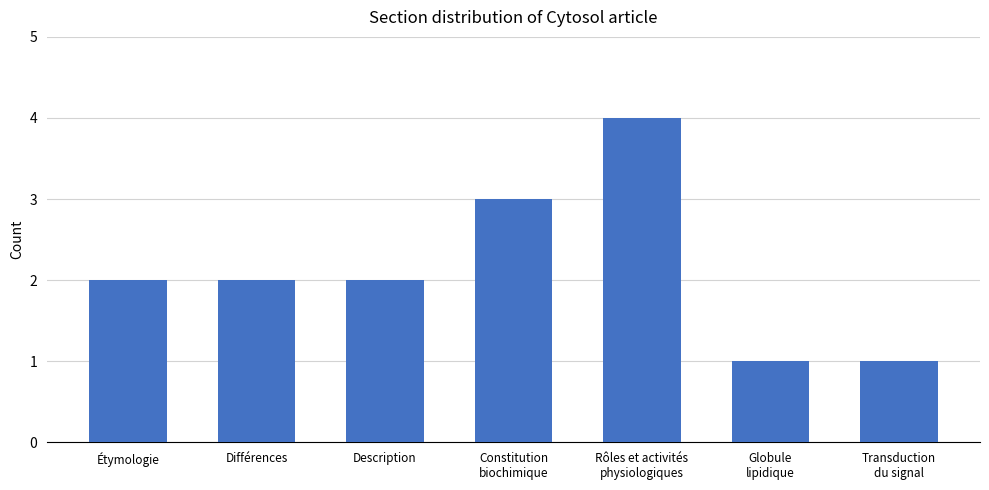

What is the label of the 7th bar from the right?

Étymologie